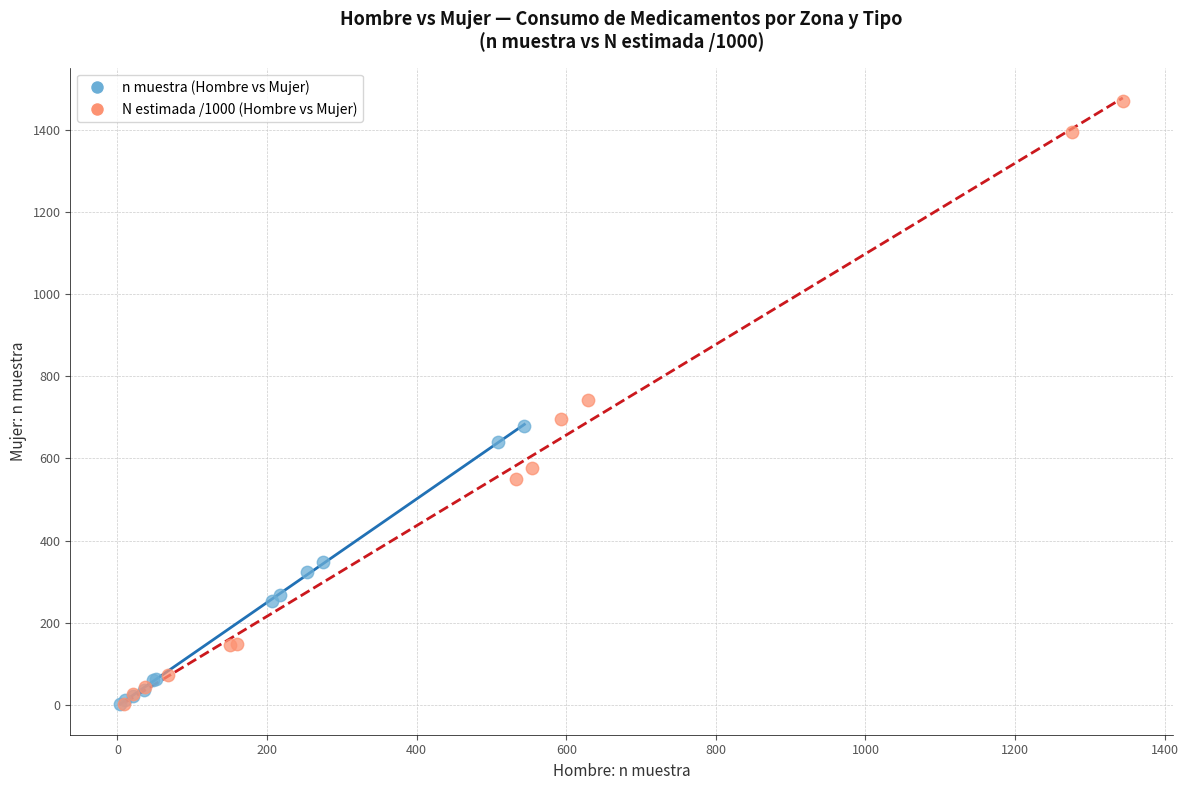

Which series reaches the maximum Y coordinate?

N estimada /1000 (Hombre vs Mujer)